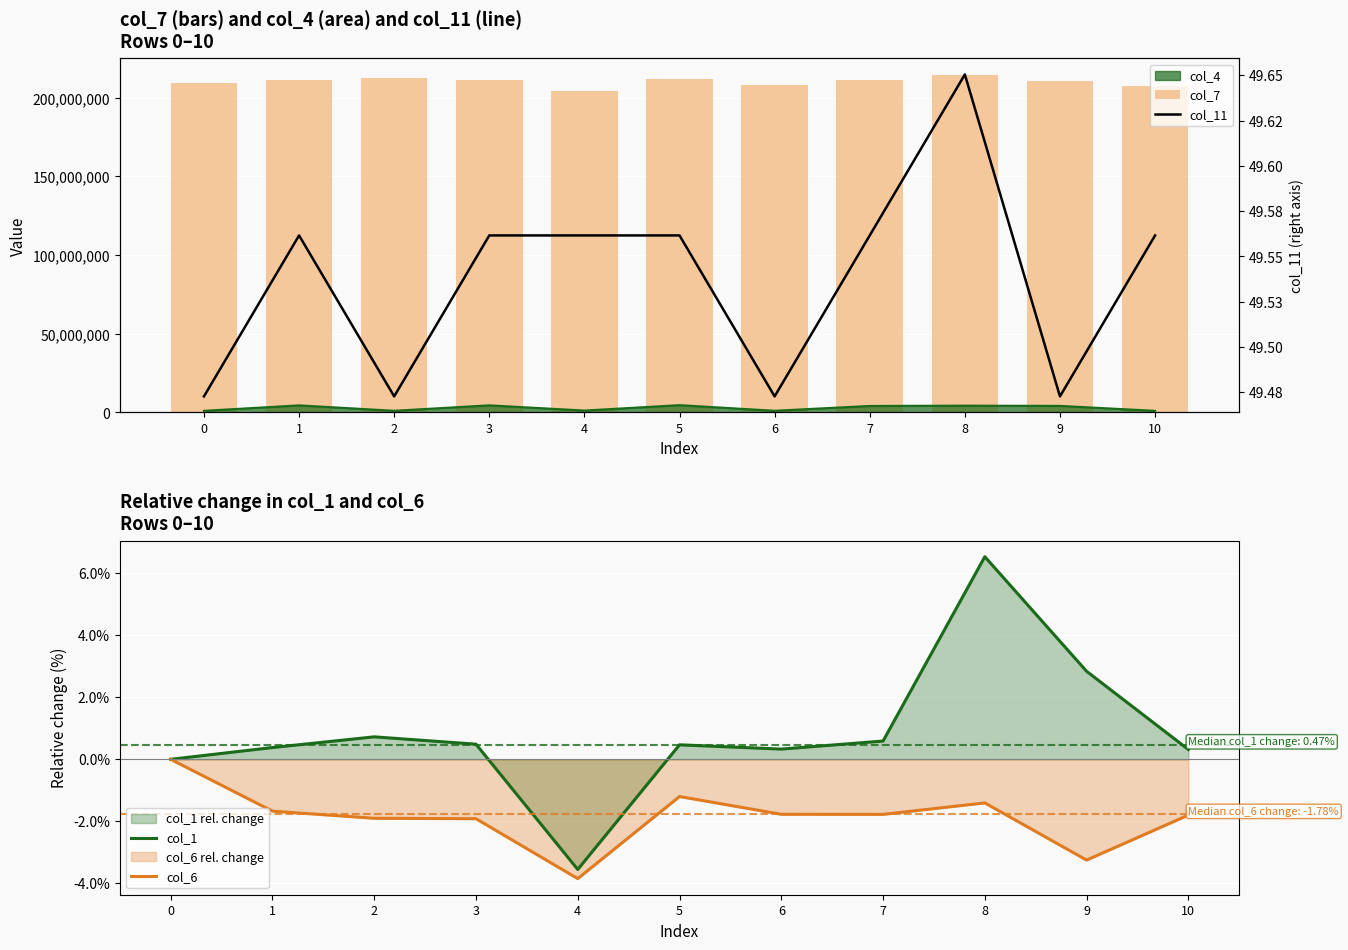

Between 3 and 4, which series saw the biggest shift?

col_7